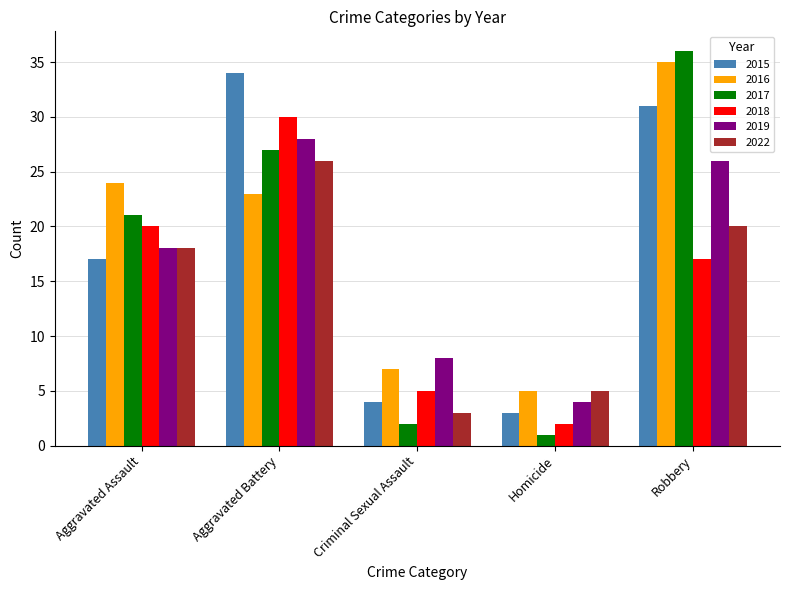

At which label is 2018 closest to 16?

Robbery